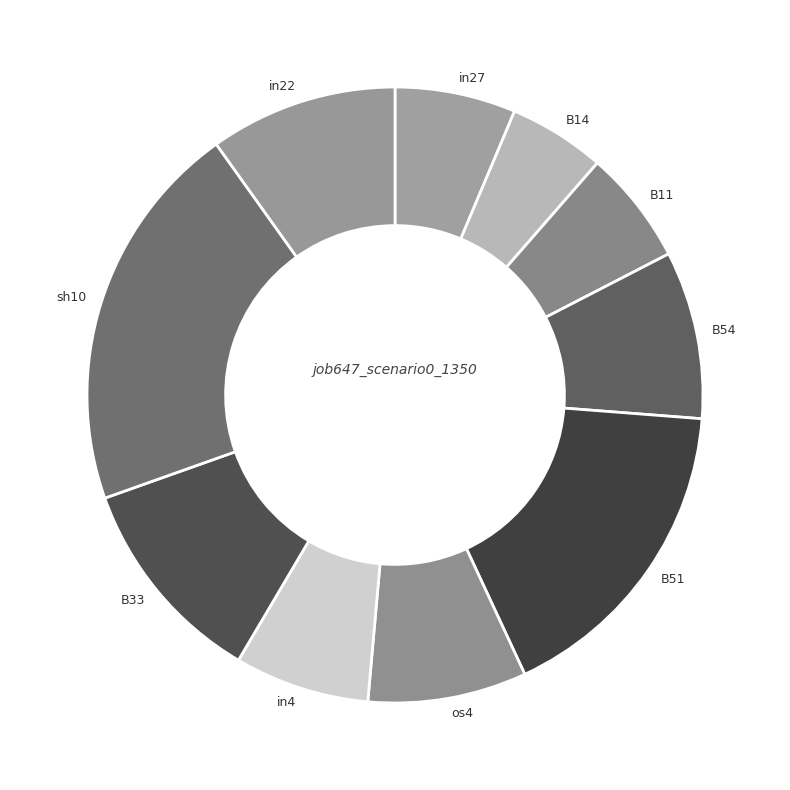

How many segments does this pie chart have?

10